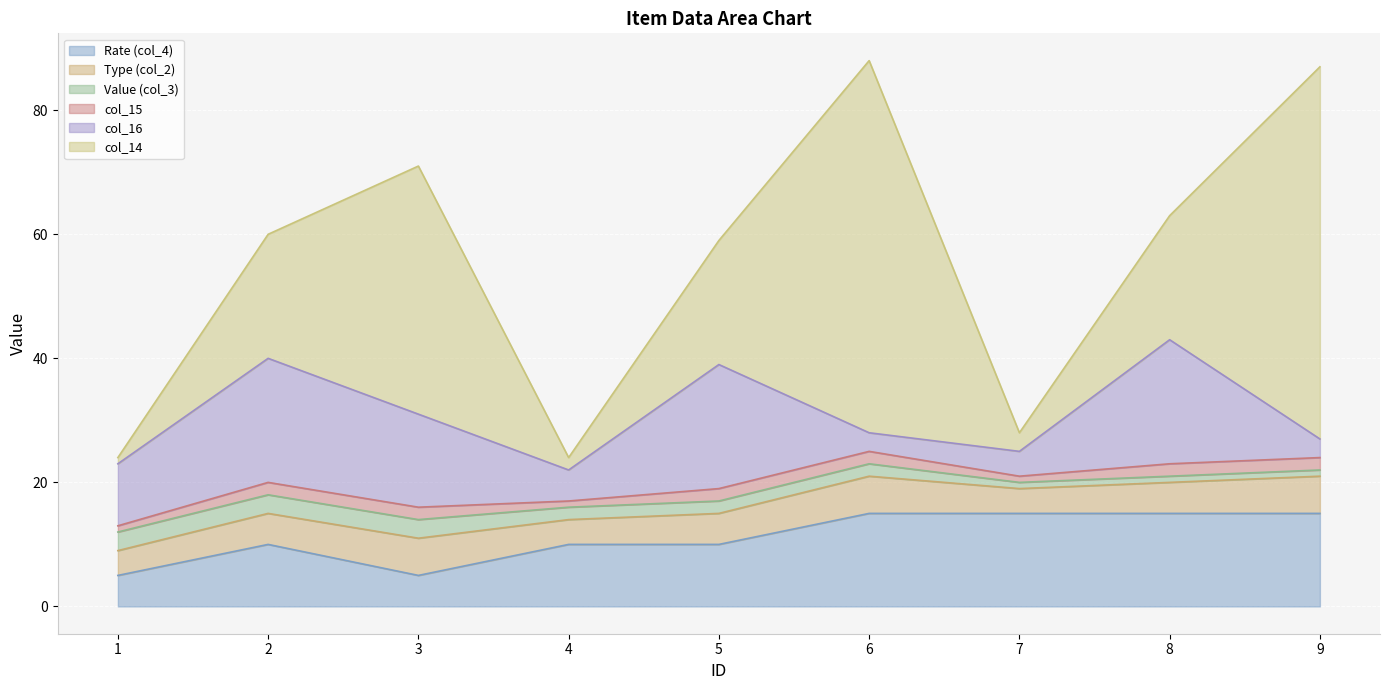

List the labels in order of Type (col_2) value, smallest first.

1, 4, 7, 2, 5, 8, 3, 6, 9